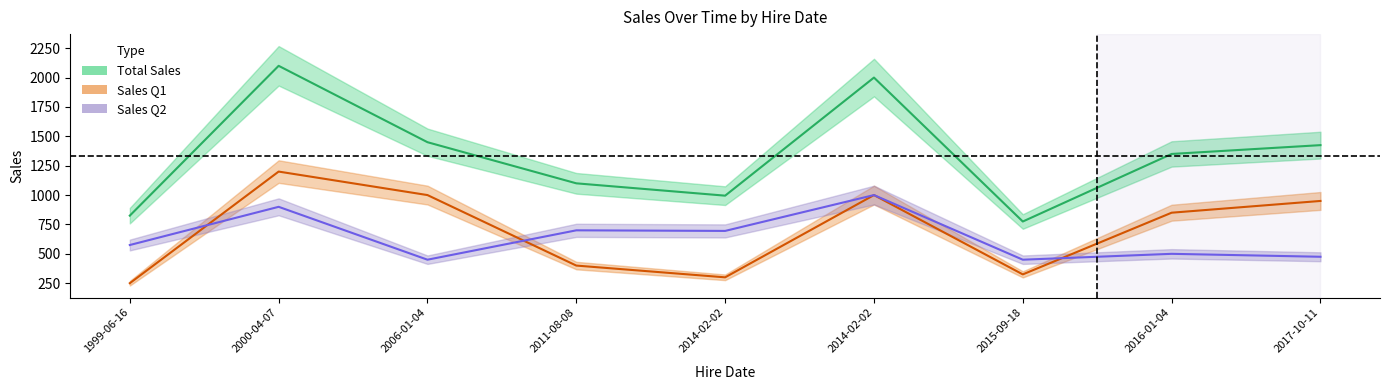

What is the lowest value of the Total Sales series?

775